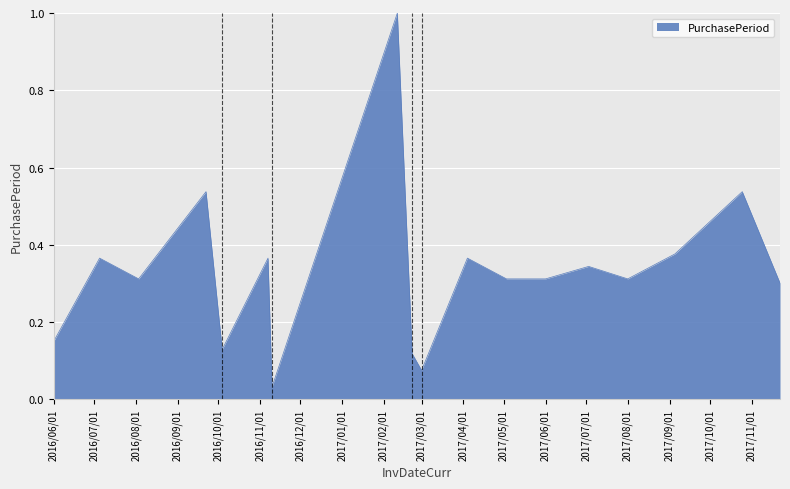

What is the greatest value displayed?

1.0